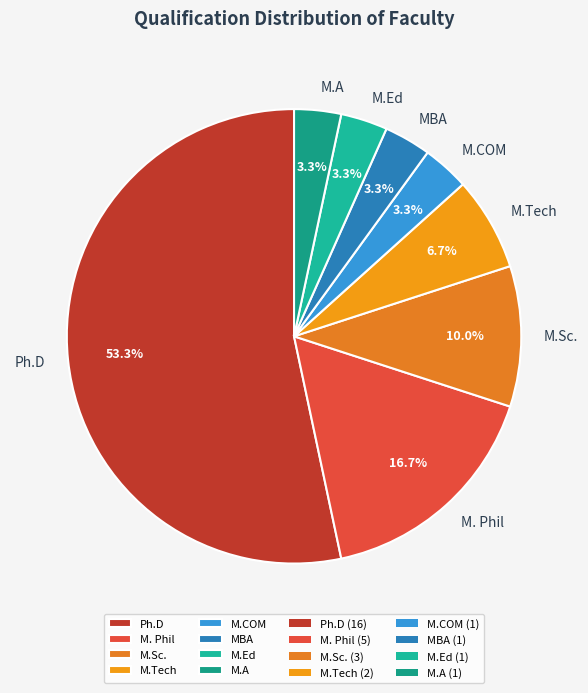

Which slice is the largest?

Ph.D